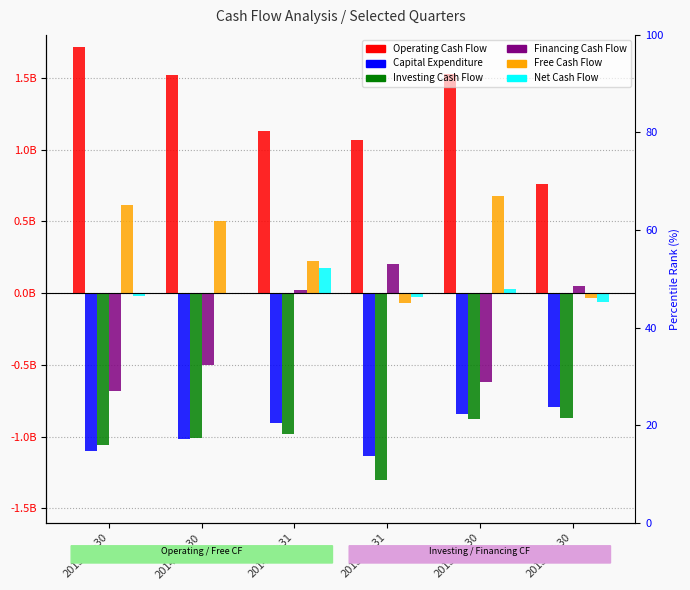

Reading left to right, extract all data points from this chart.

Operating Cash Flow: 1717300000	1518000000	1133000000	1065700000	1524000000	760000000
Capital Expenditure: -1101200000	-1014000000	-907000000	-1135400000	-844000000	-794000000
Investing Cash Flow: -1055500000	-1011000000	-981000000	-1298200000	-877000000	-871000000
Financing Cash Flow: -679200000	-503000000	22000000	203300000	-617000000	49000000
Free Cash Flow: 616100000	504000000	226000000	-69700000	680000000	-34000000
Net Cash Flow: -17400000	4000000	174000000	-29200000	30000000	-62000000